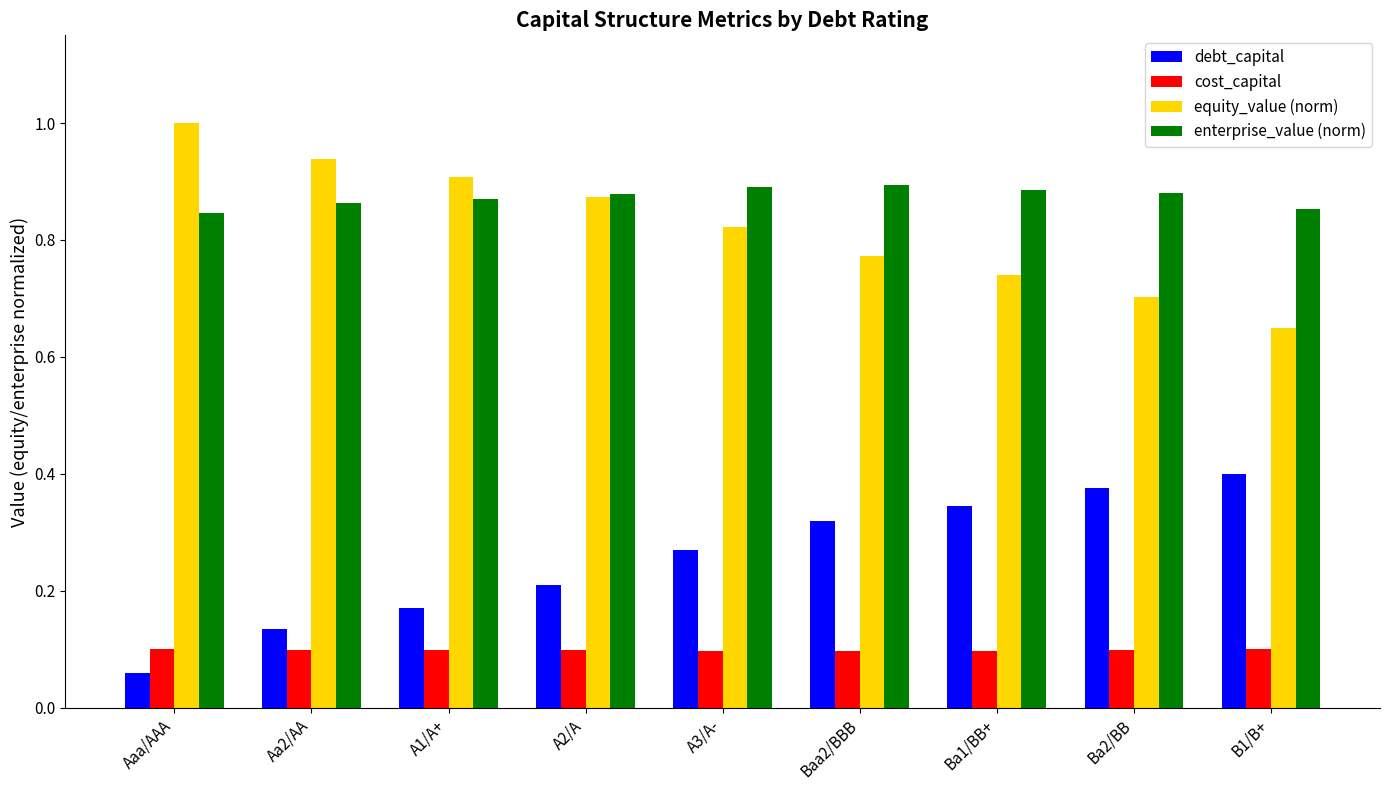

What is the maximum value shown in the chart?

1.0